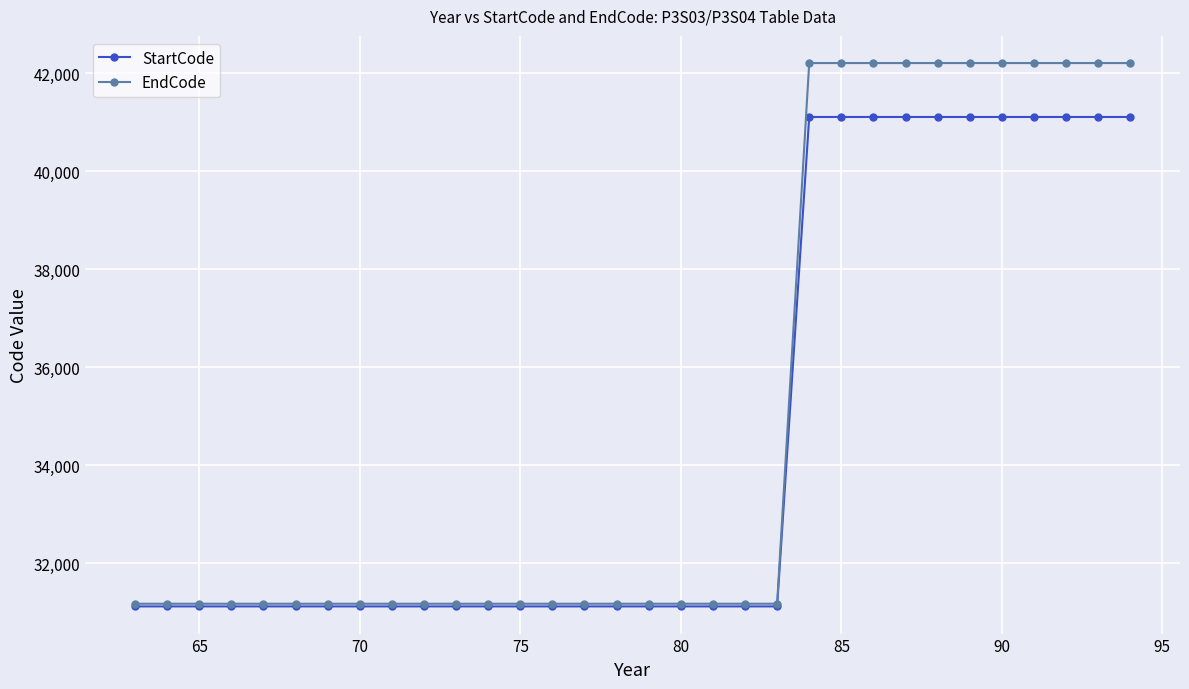

Rank the series by their average value, from lowest to highest.

StartCode, EndCode